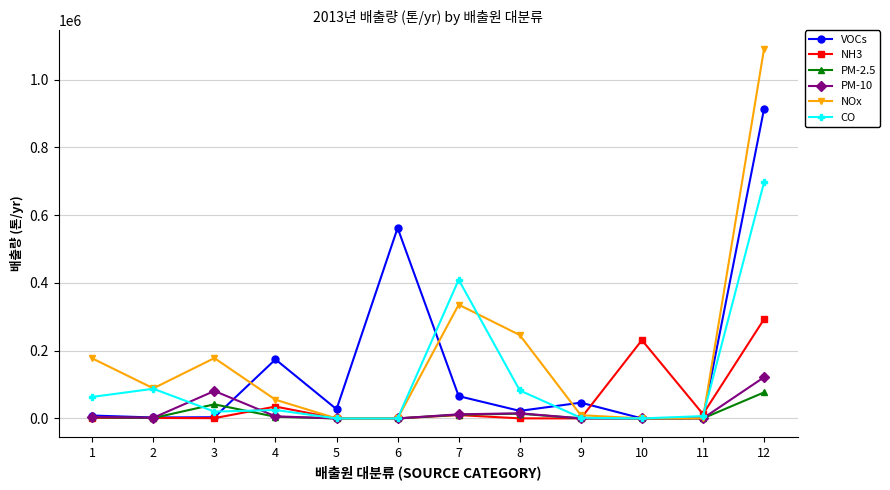

What are all the series names shown in the legend?

VOCs, NH3, PM-2.5, PM-10, NOx, CO